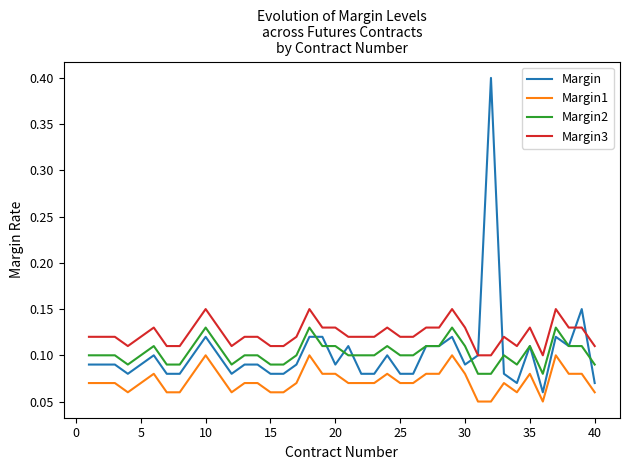

True or false: Margin1 and Margin2 cross at least once.

False